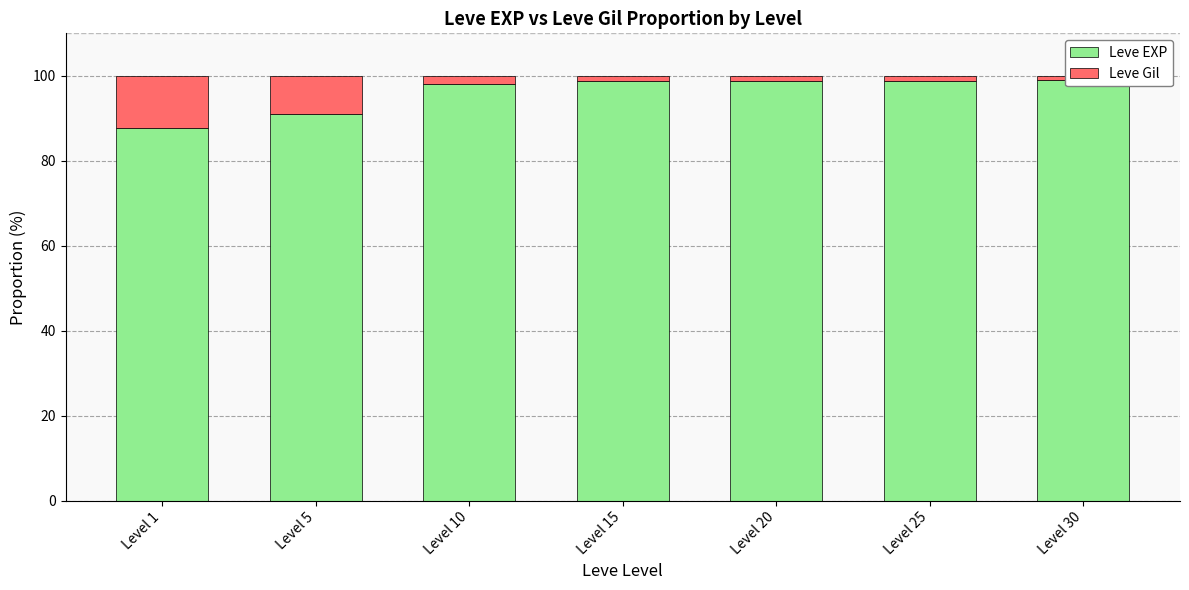

What is the value of the Leve Gil bar at the 2nd from the left?

9.0